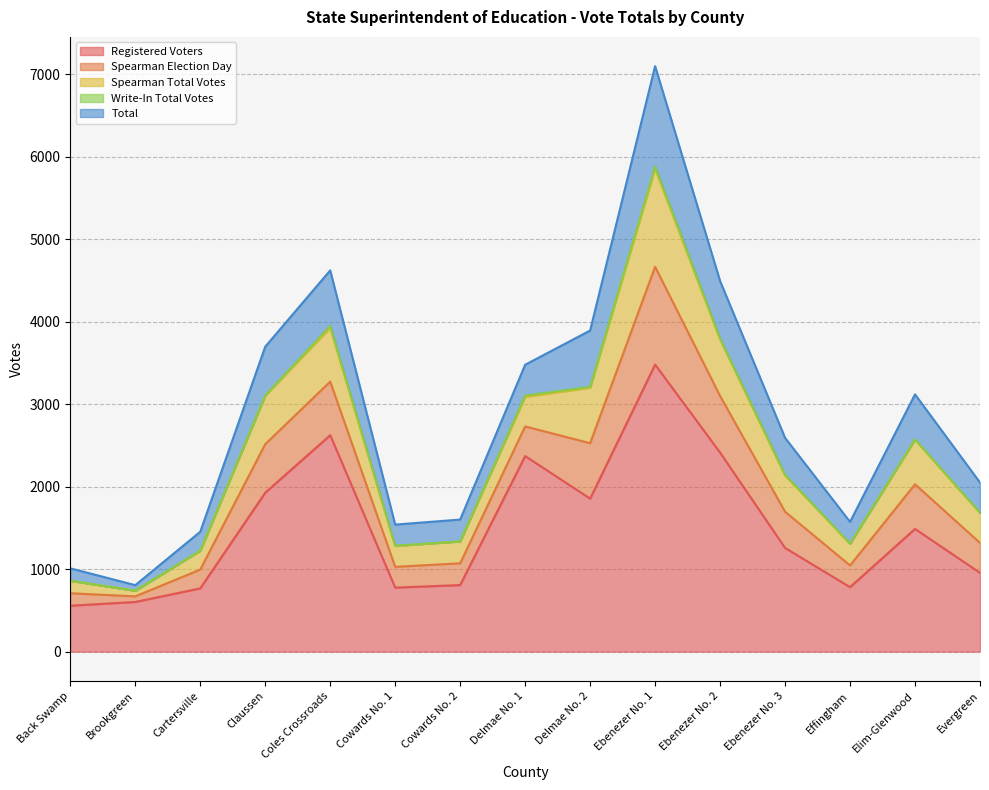

Rank the series by their maximum value, from highest to lowest.

Registered Voters, Total, Spearman Election Day, Spearman Total Votes, Write-In Total Votes